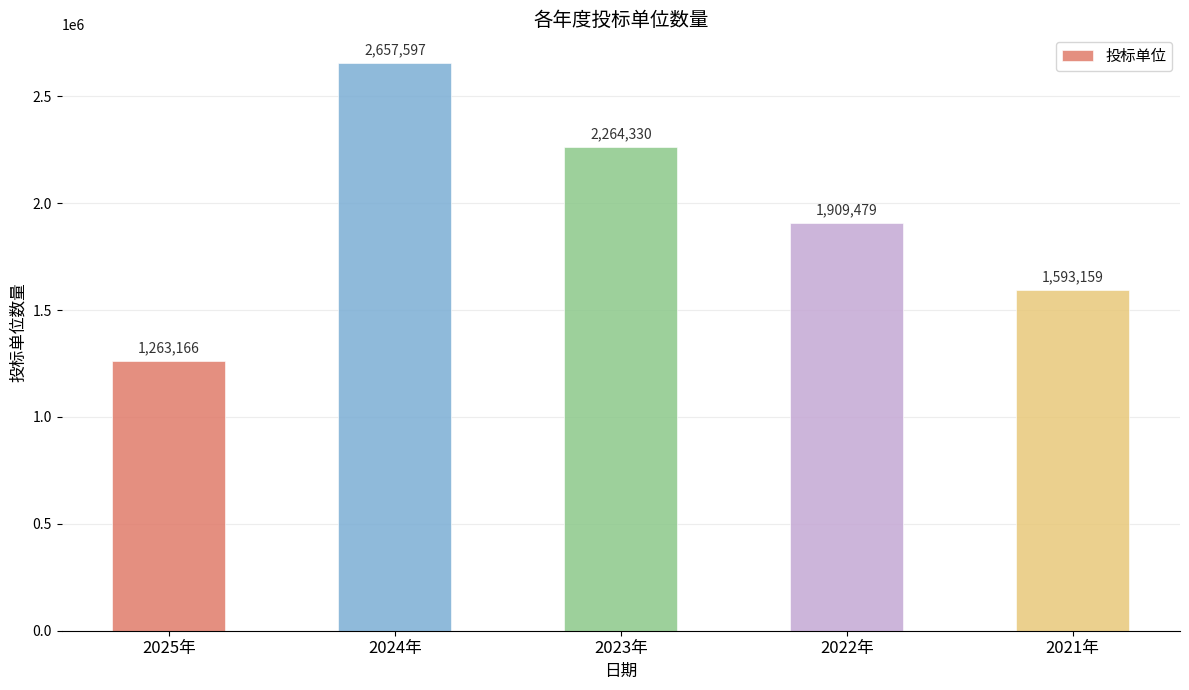

Reading left to right, what are all the values shown in this chart?

1263166	2657597	2264330	1909479	1593159